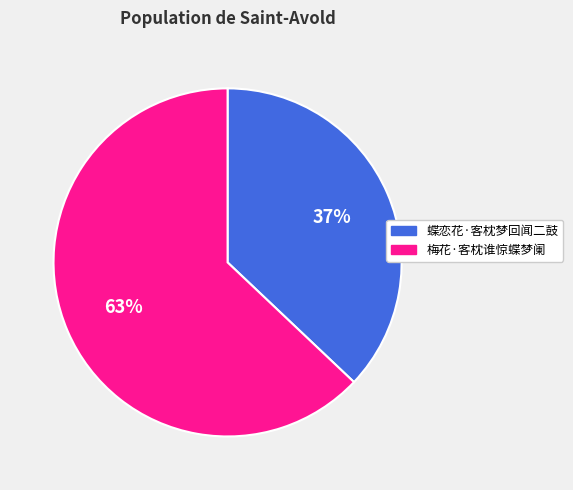

Rank the categories by value from lowest to highest.

蝶恋花·客枕梦回闻二鼓, 梅花·客枕谁惊蝶梦阑